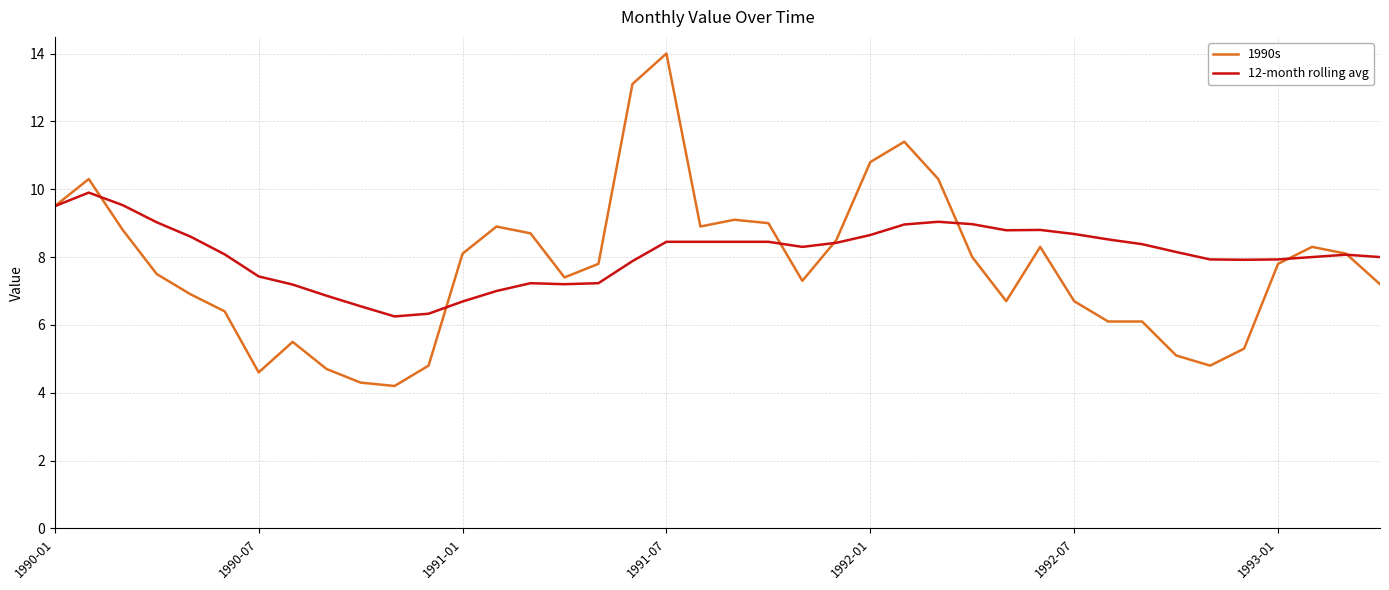

What is the lowest value of the 1990s series?

4.2